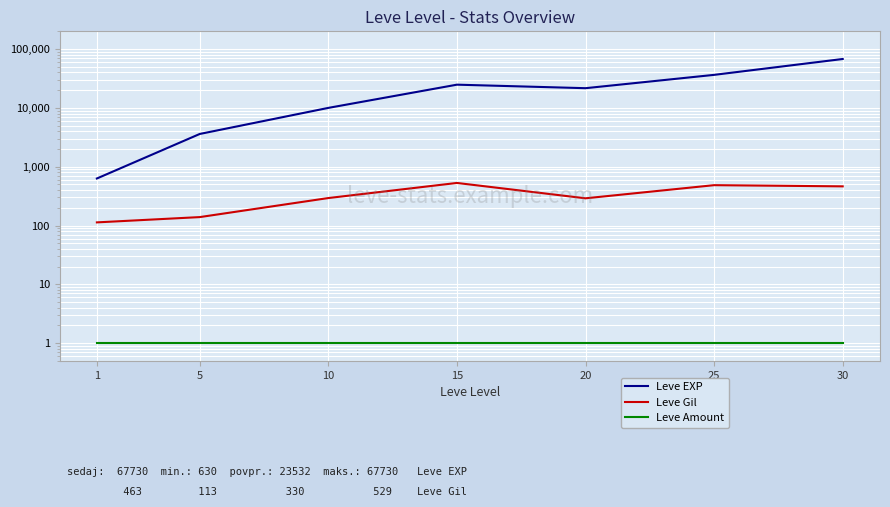

Reading left to right, extract all data points from this chart.

Leve EXP: 1=630	5=3600	10=9990	15=24790	20=21600	25=36390	30=67730
Leve Gil: 1=113	5=139	10=293	15=529	20=290	25=485	30=463
Leve Amount: 1=1	5=1	10=1	15=1	20=1	25=1	30=1